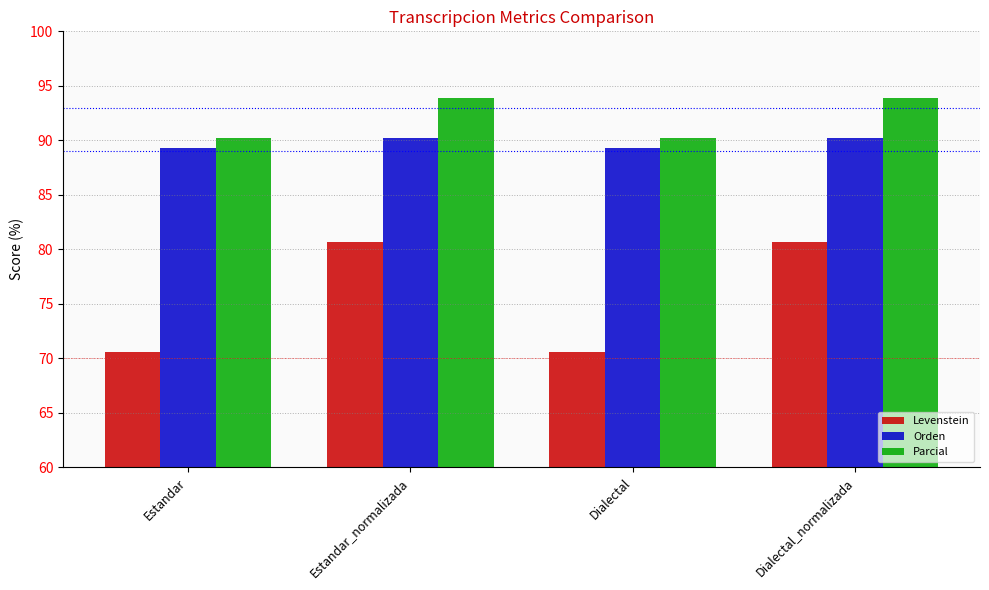

What position from the left is Estandar?

1